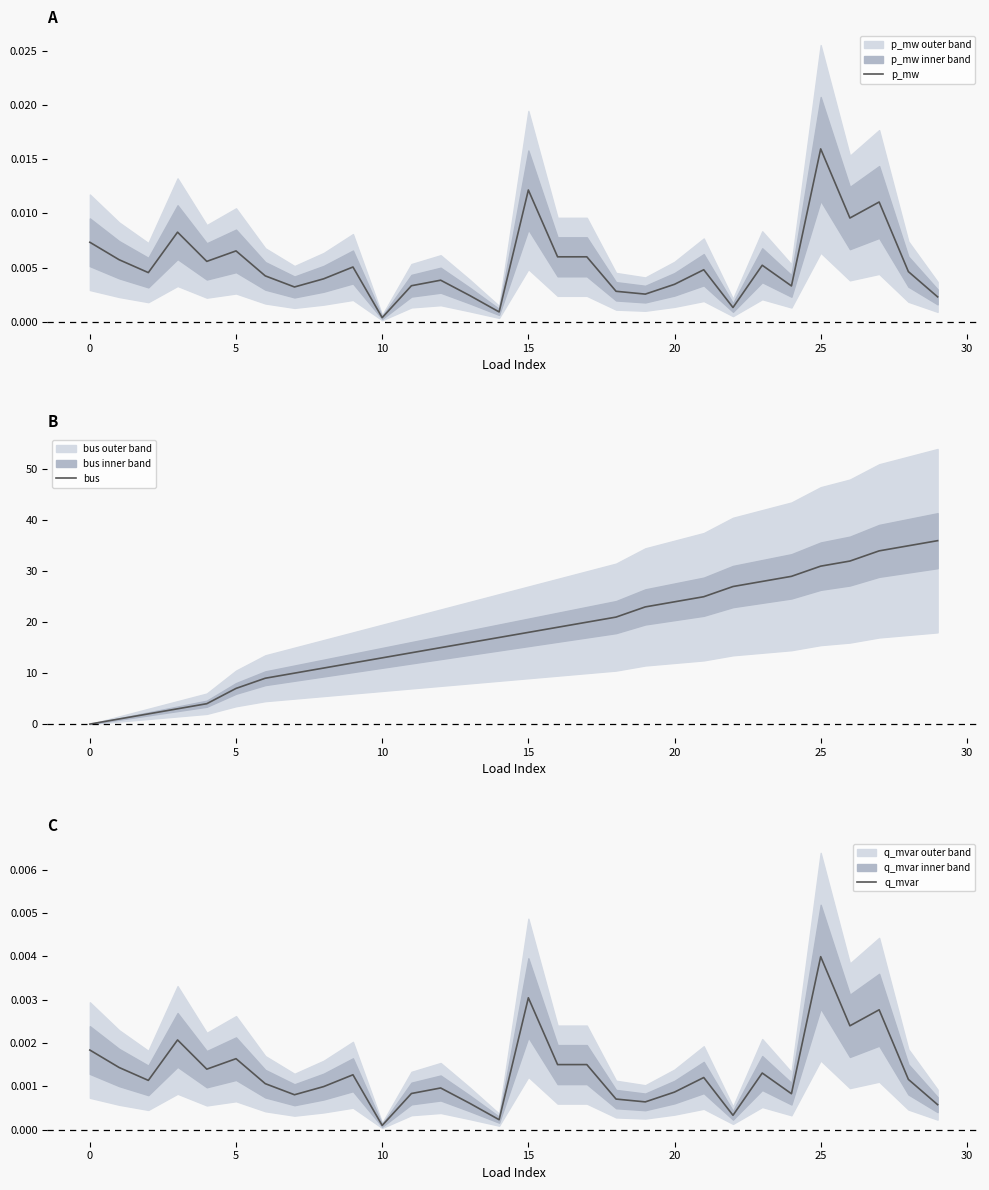

Which category has the highest value in the p_mw series?

25